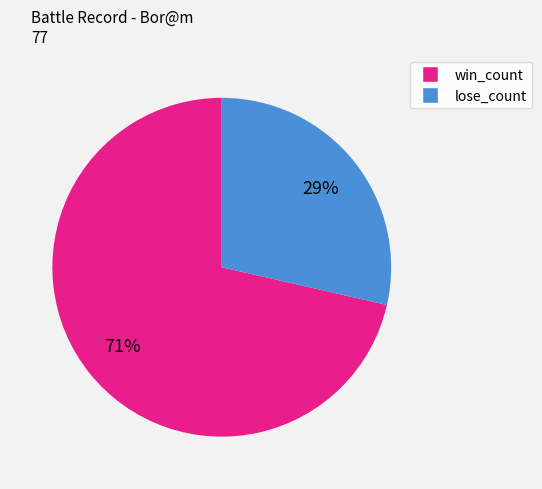

To the nearest percent, what is the average slice percentage?

50%